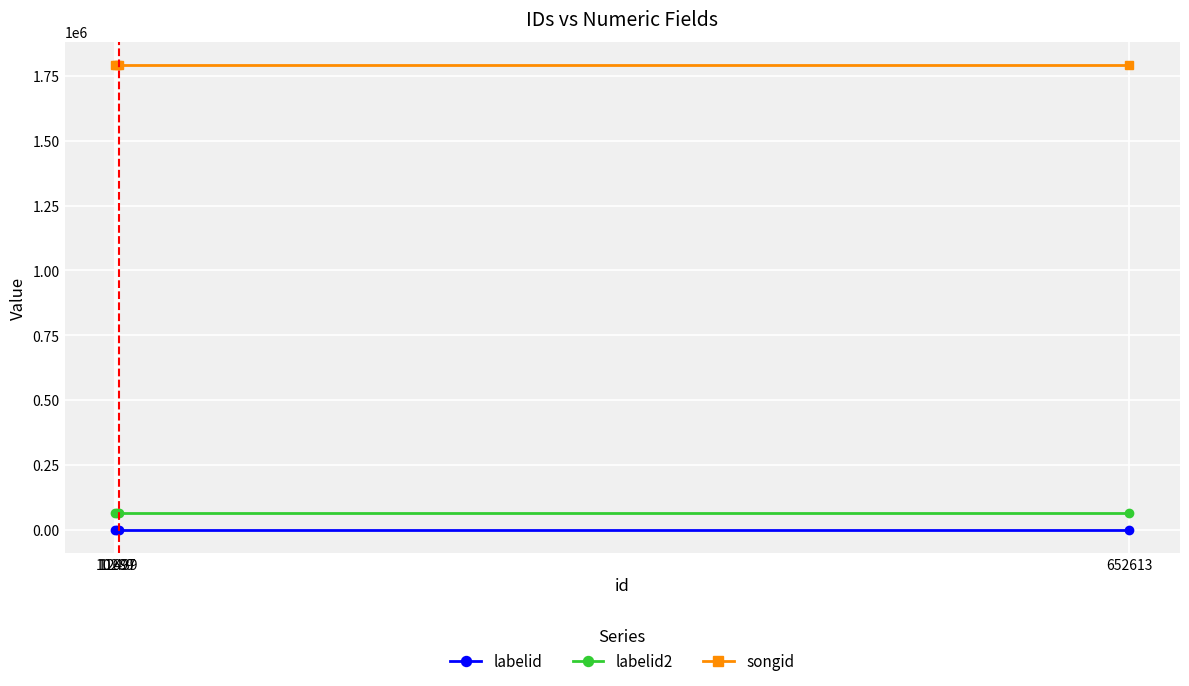

Which series has the largest total across all categories?

songid